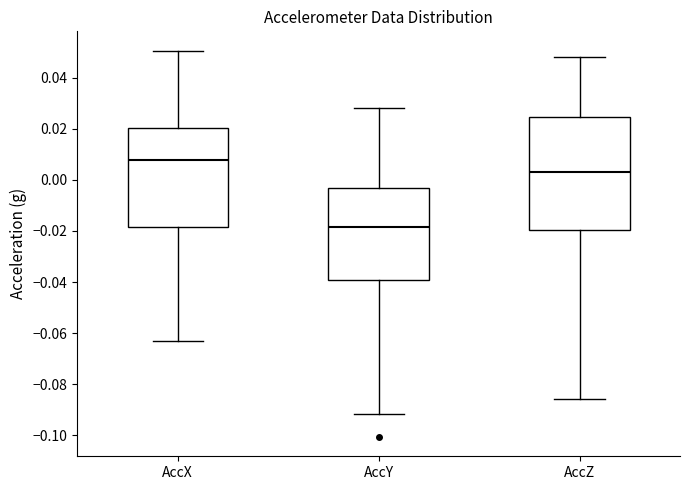

Reading left to right, read every box against the y-axis: the position of its median line, the range the box covers, and the ends of its whiskers. The values are not printed on the chart, so give them approximately, as read against the axis.

AccX: median 0.008, box -0.018 to 0.020, whiskers -0.062 to 0.050
AccY: median -0.018, box -0.040 to -0.004, whiskers -0.092 to 0.028
AccZ: median 0.004, box -0.020 to 0.024, whiskers -0.086 to 0.048